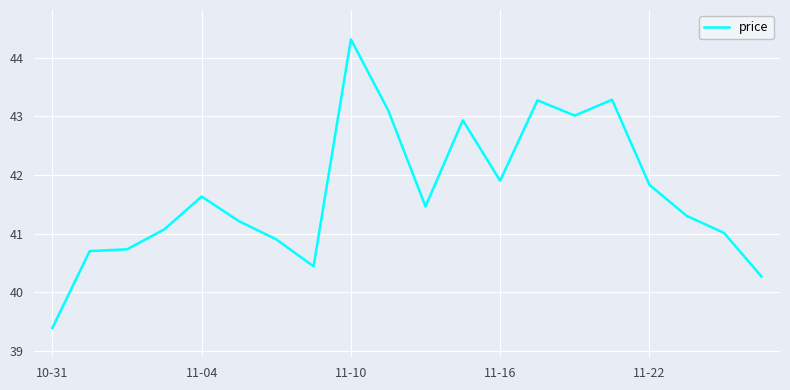

How many series are shown in this chart?

1